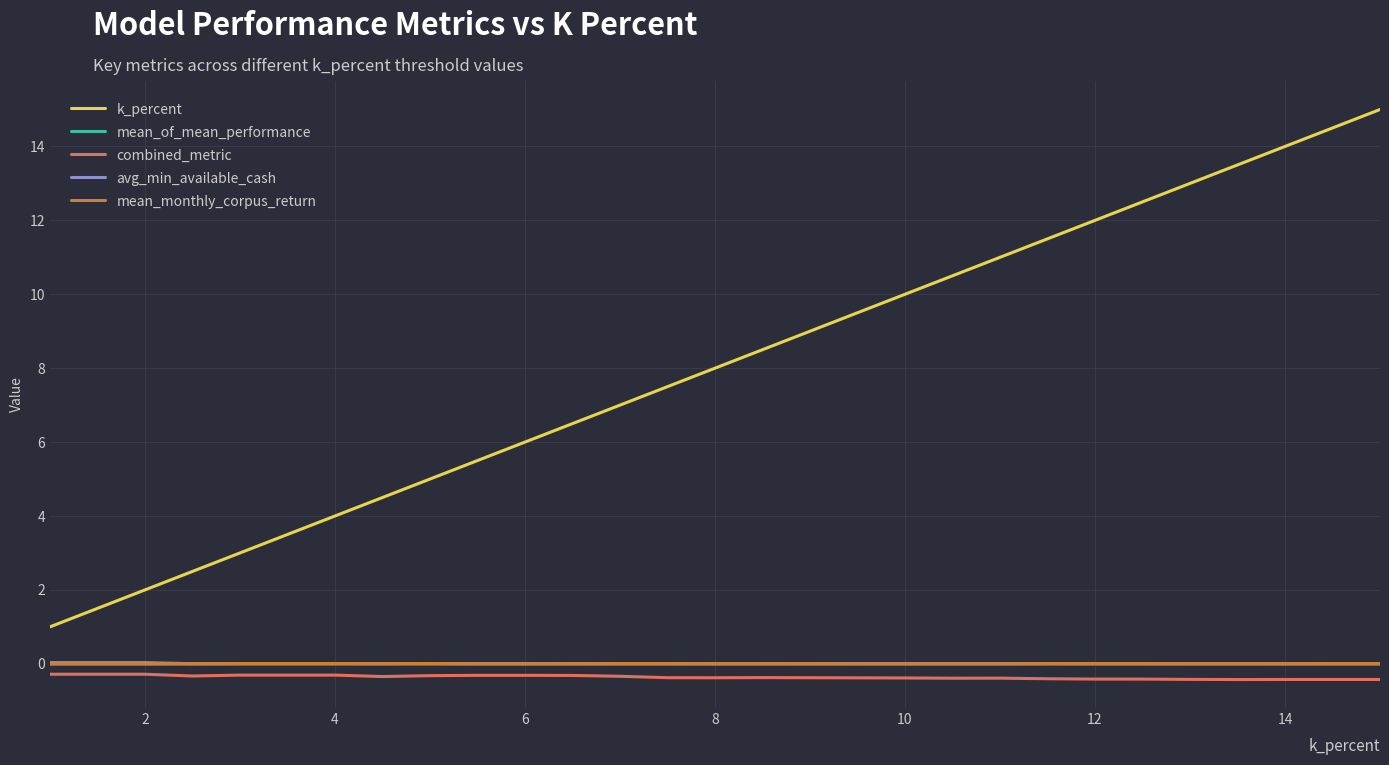

Which series has the largest range (max minus min)?

k_percent